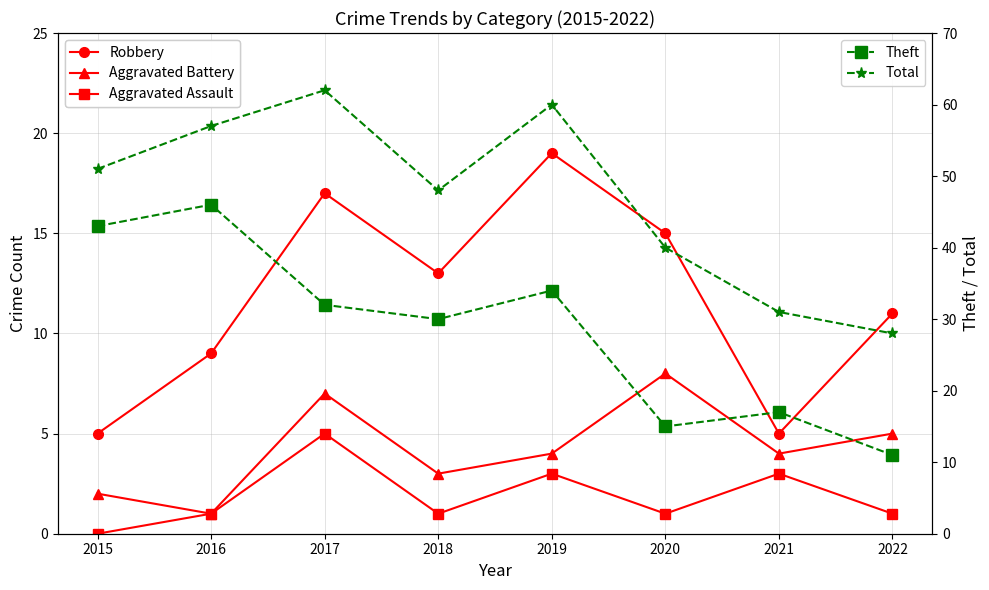

At which category does the chart reach its minimum across all series?

2015